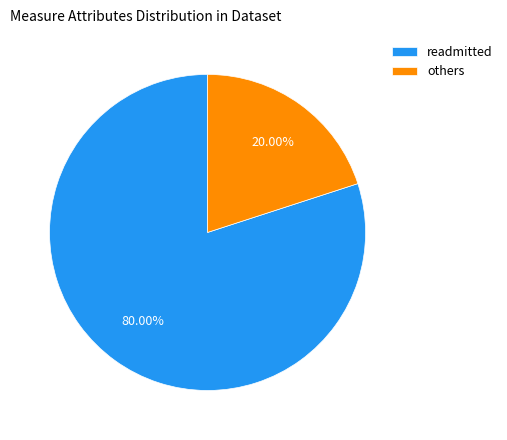

To the nearest percent, what is the average slice percentage?

50%